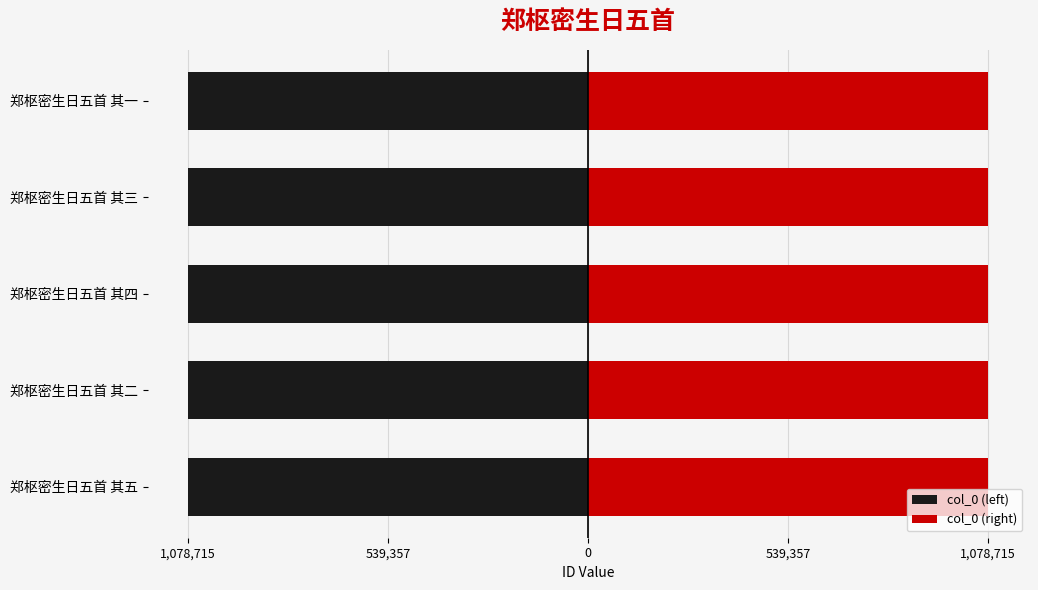

The col_0 (left) series shows -1490306 at 郑枢密生日五首 其三. True or false?

False